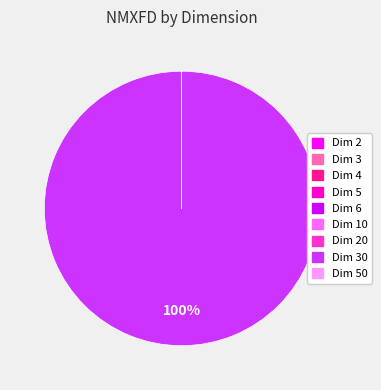

Is there a majority slice in this chart?

Yes